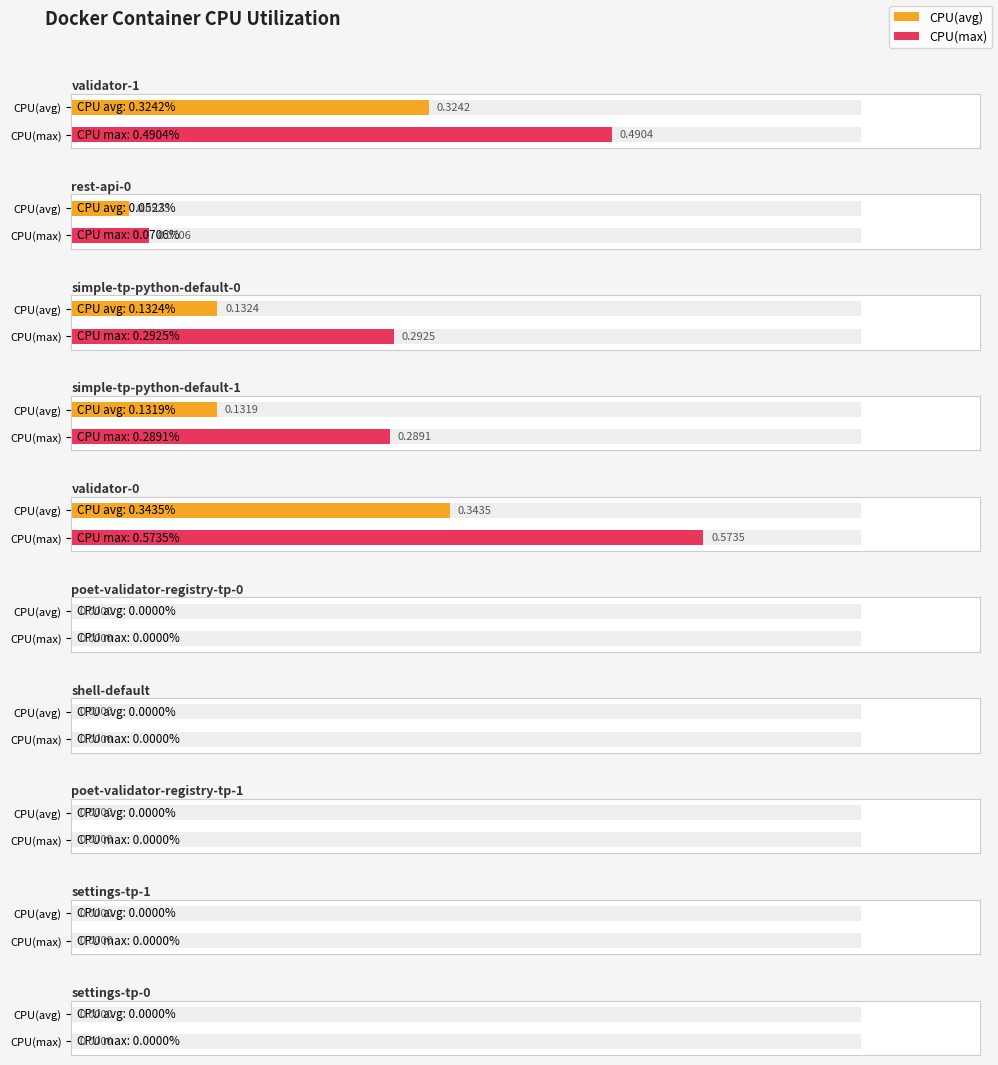

At settings-tp-0, list the series in order from smallest to largest.

CPU(avg), CPU(max)